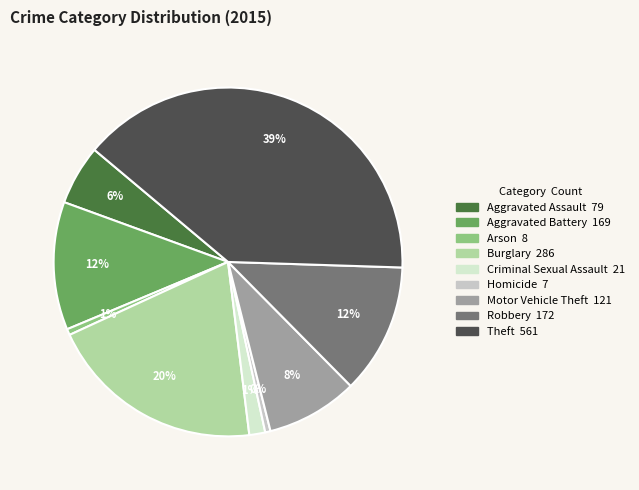

How many segments does this pie chart have?

9